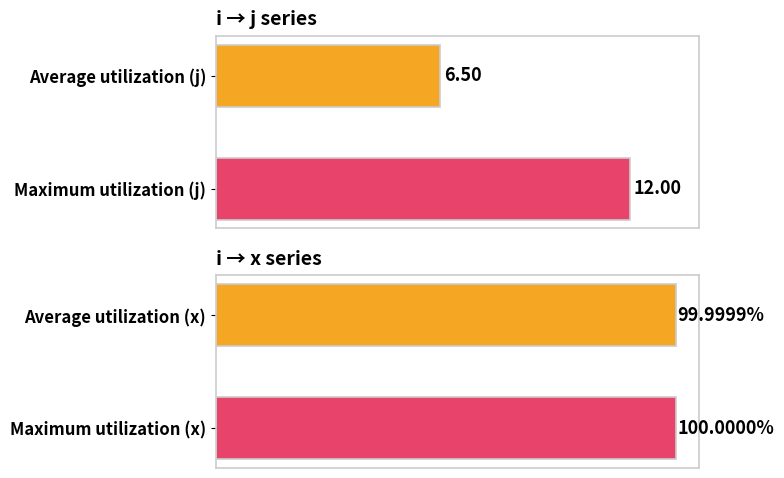

How many distinct data groups are displayed?

2